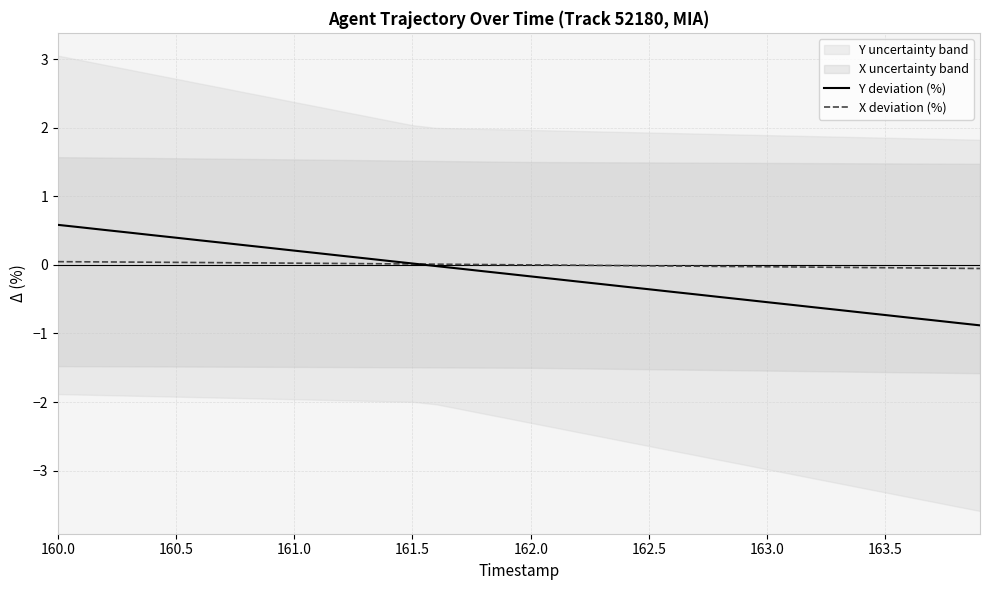

How many intersections are there between X deviation (%) and Y deviation (%)?

1